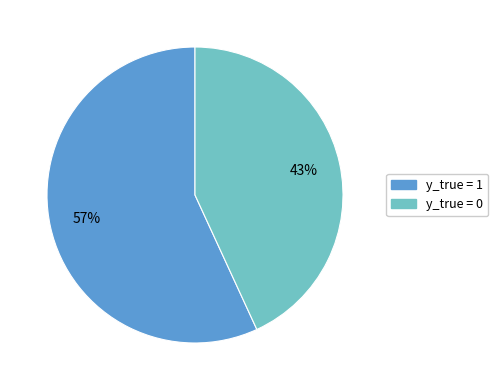

To the nearest percent, what percentage of the pie is y_true = 1?

57%